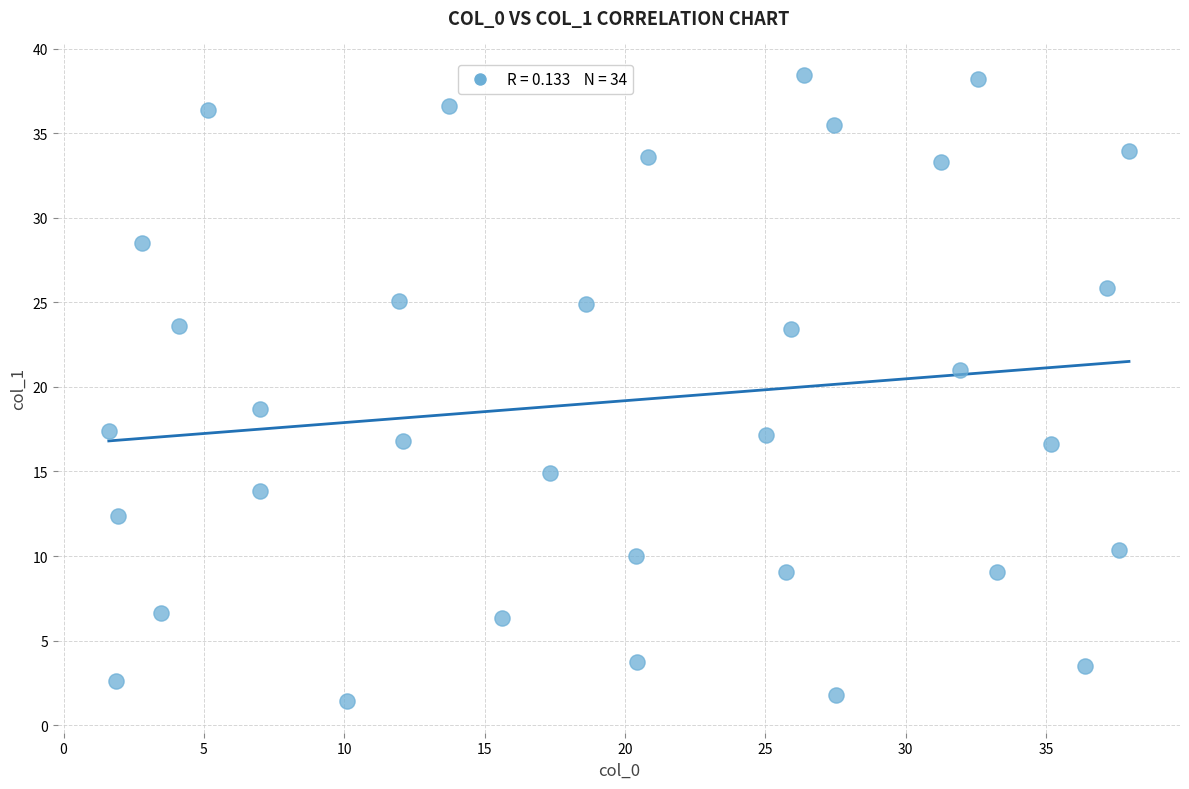

What is the range of X values (max minus min)?

36.3